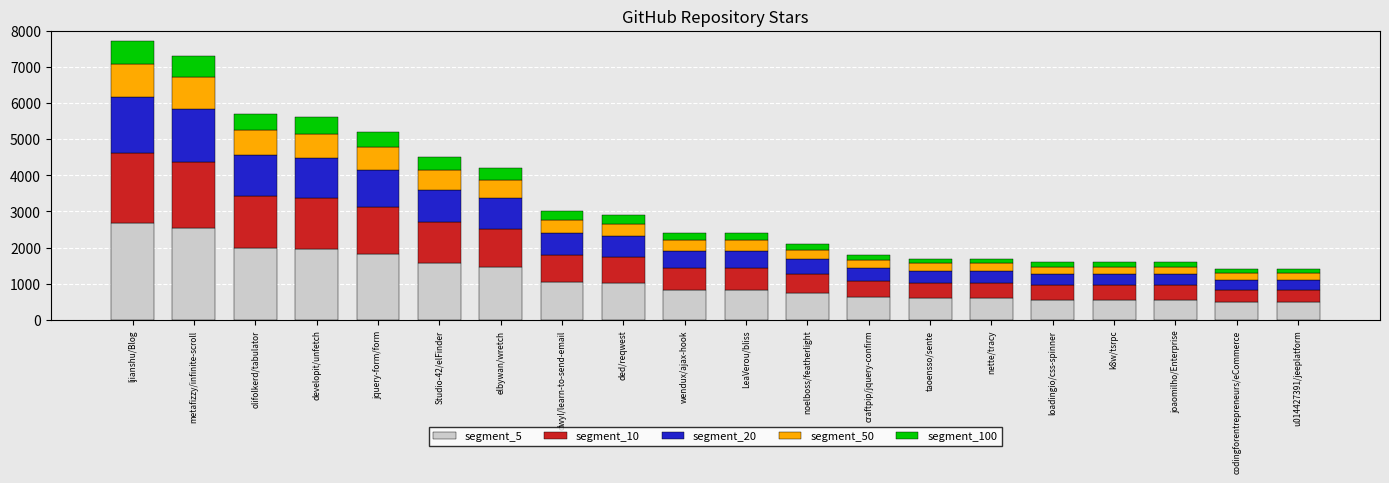

Are the bars horizontal?

No